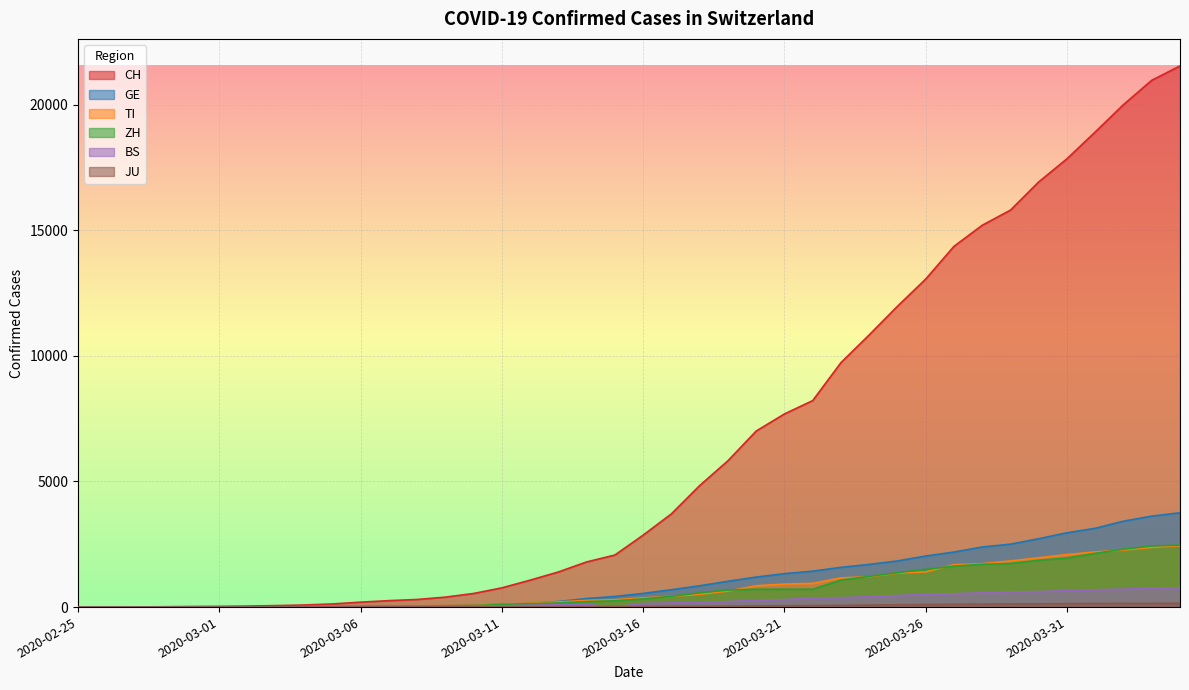

What position from the left is 2020-04-03?

39